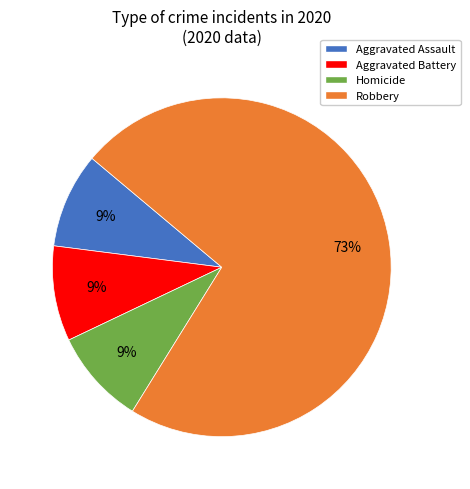

Count the number of slices in the pie.

4